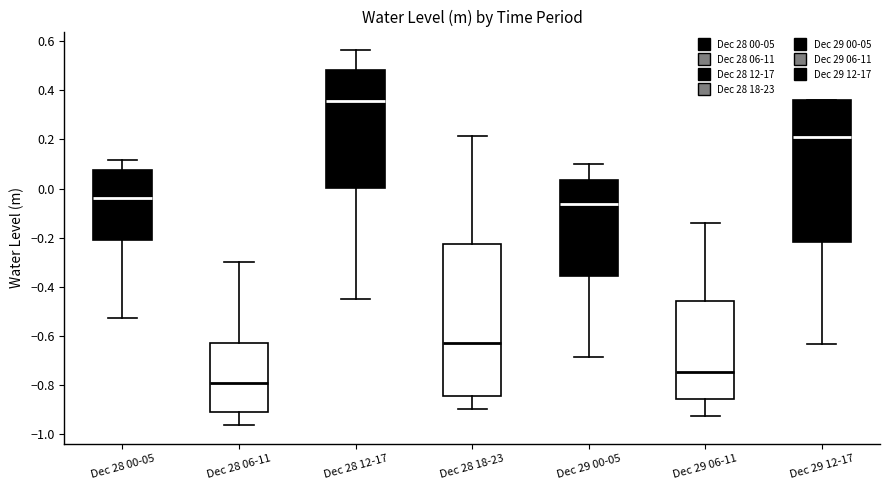

Which box is the tallest, from its lower edge to its upper edge?

Dec 28 18-23